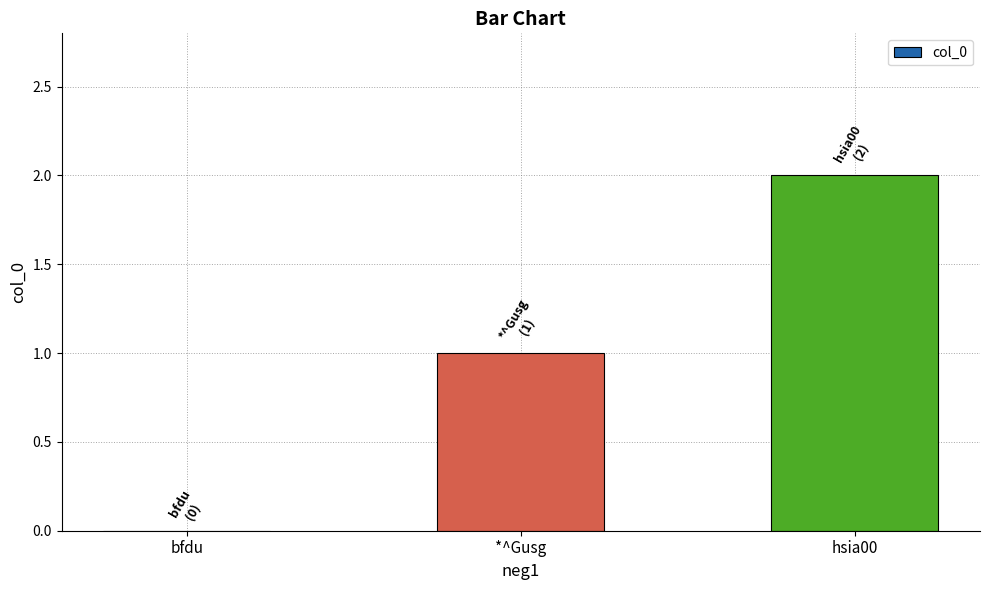

What is the change in value from bfdu to hsia00?

+2